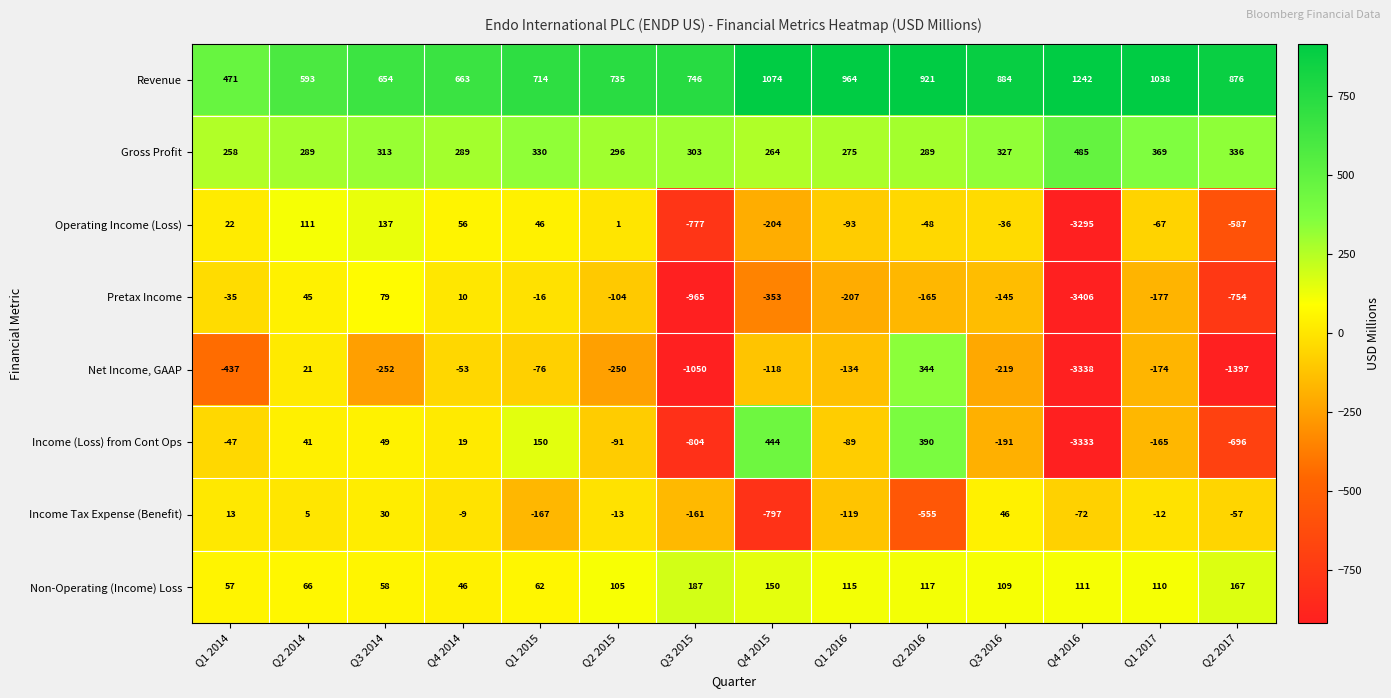

What is the total value across all series at Q3 2014?

1068